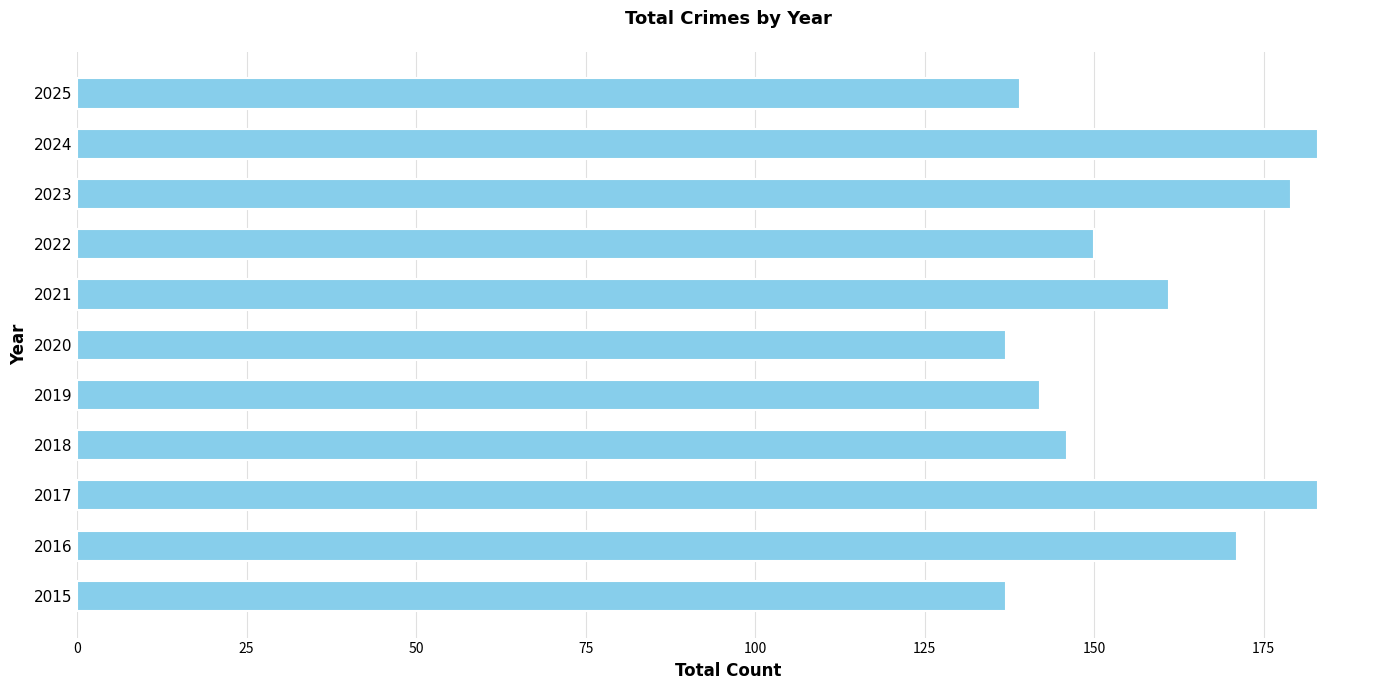

Does the chart contain any negative values?

No